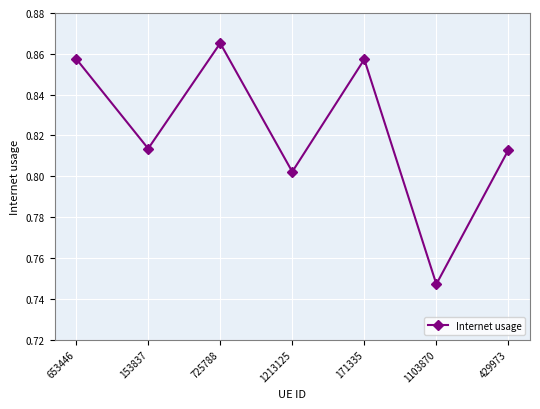

What is the sum of the values at 1103870 and 653446?

1.6